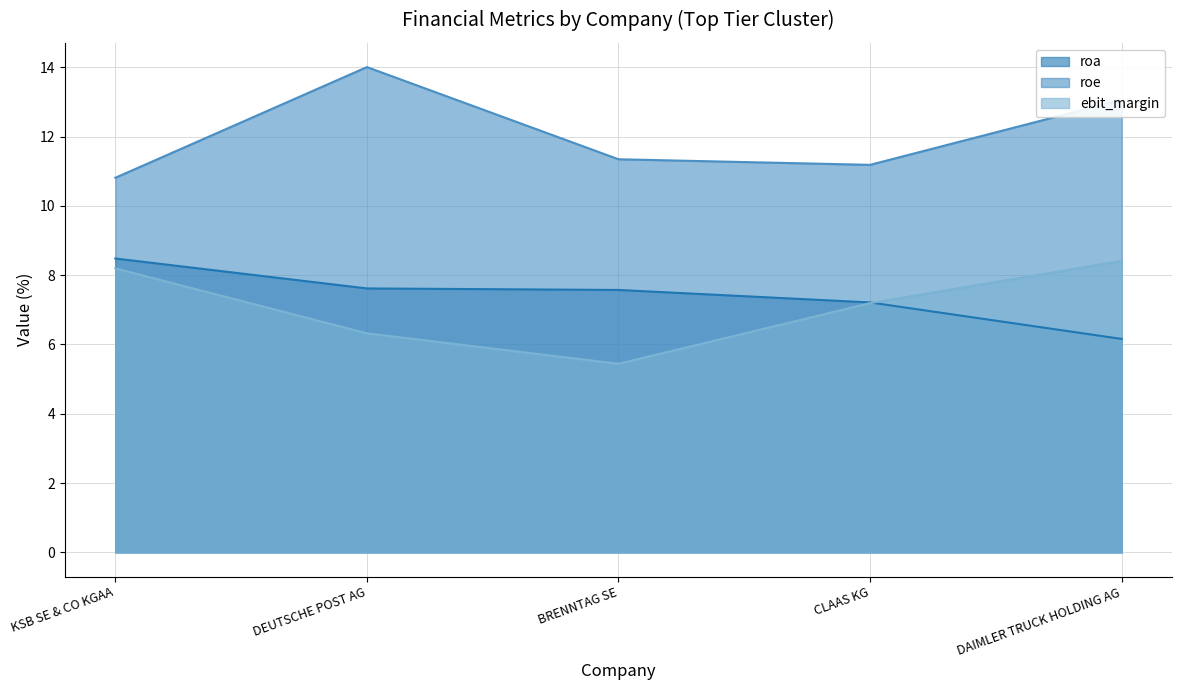

Between KSB SE & CO KGAA and CLAAS KG, which is larger?

KSB SE & CO KGAA